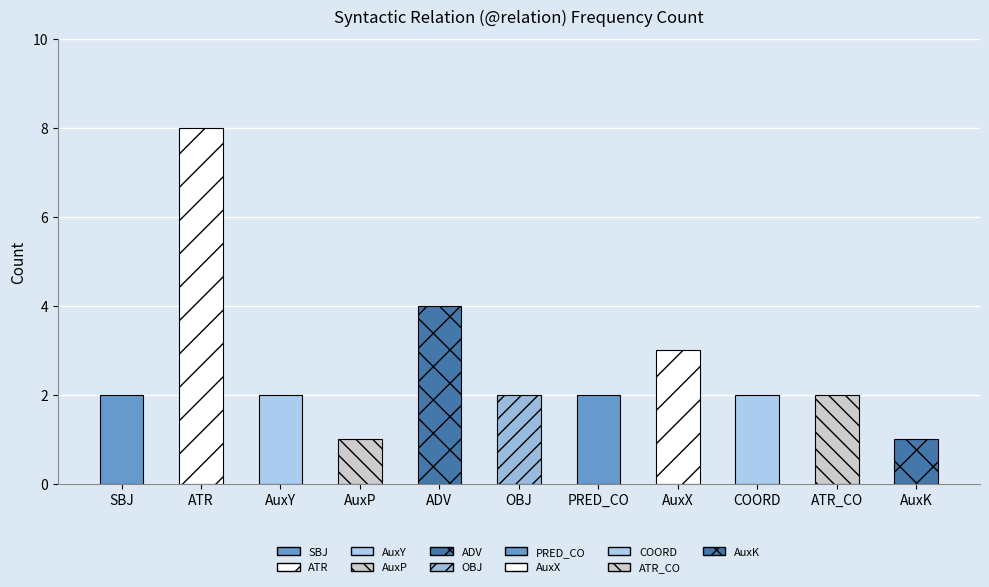

What is the value of the 11th bar from the left?

1